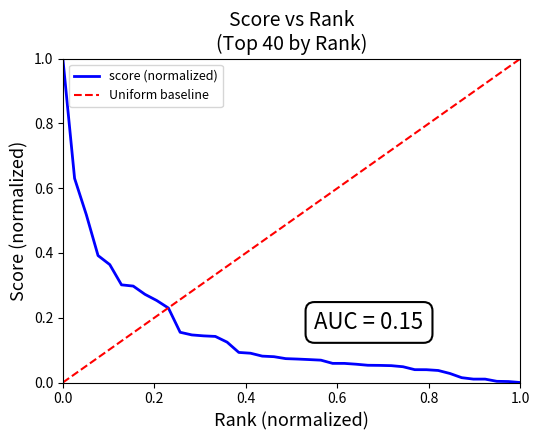

Reading left to right, extract all data points from this chart.

1.0	0.6	0.5	0.4	0.4	0.3	0.3	0.3	0.3	0.2	0.2	0.1	0.1	0.1	0.1	0.1	0.1	0.1	0.1	0.1	0.1	0.1	0.1	0.1	0.1	0.1	0.1	0.1	0.1	0.0	0.0	0.0	0.0	0.0	0.0	0.0	0.0	0.0	0.0	0.0